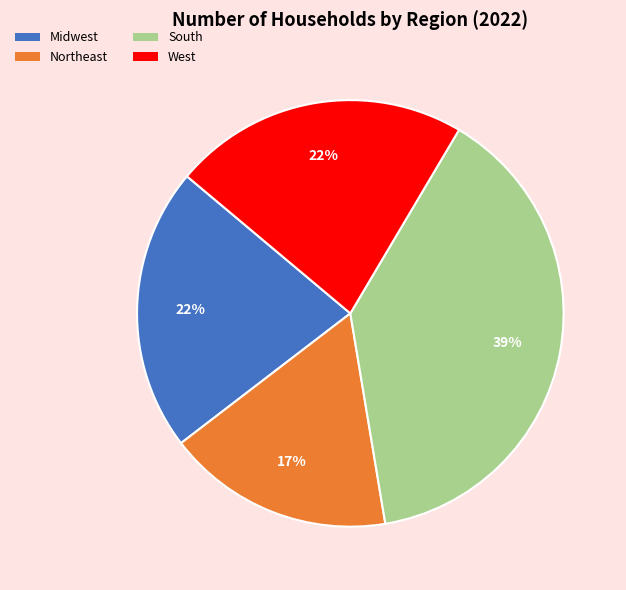

Count the number of slices in the pie.

4